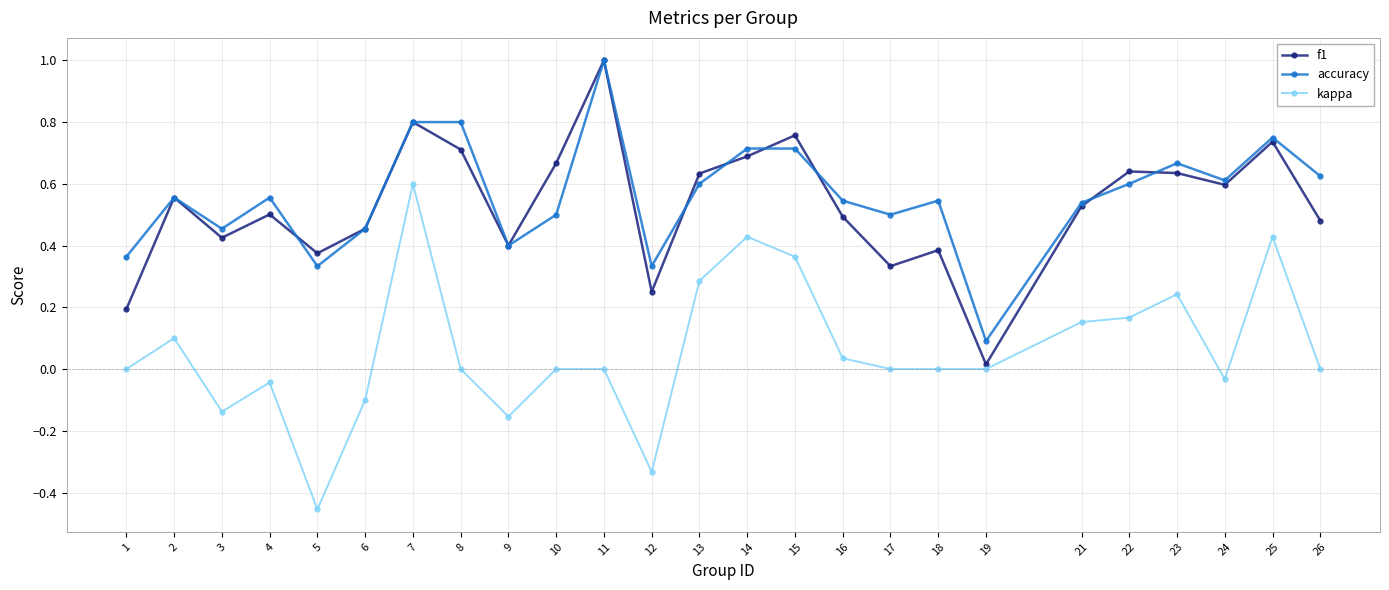

Is it true that accuracy equals 0.3 at 12?

True